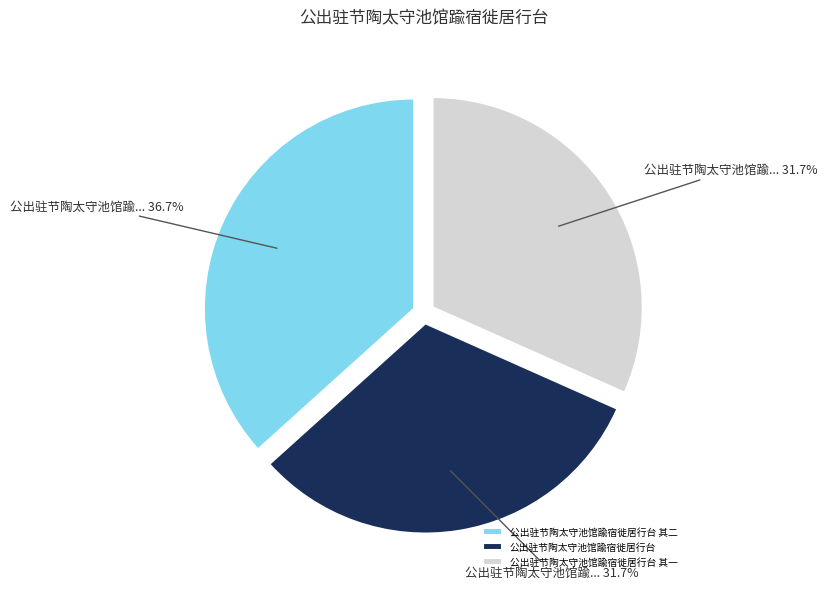

How many slices are in this pie chart?

3